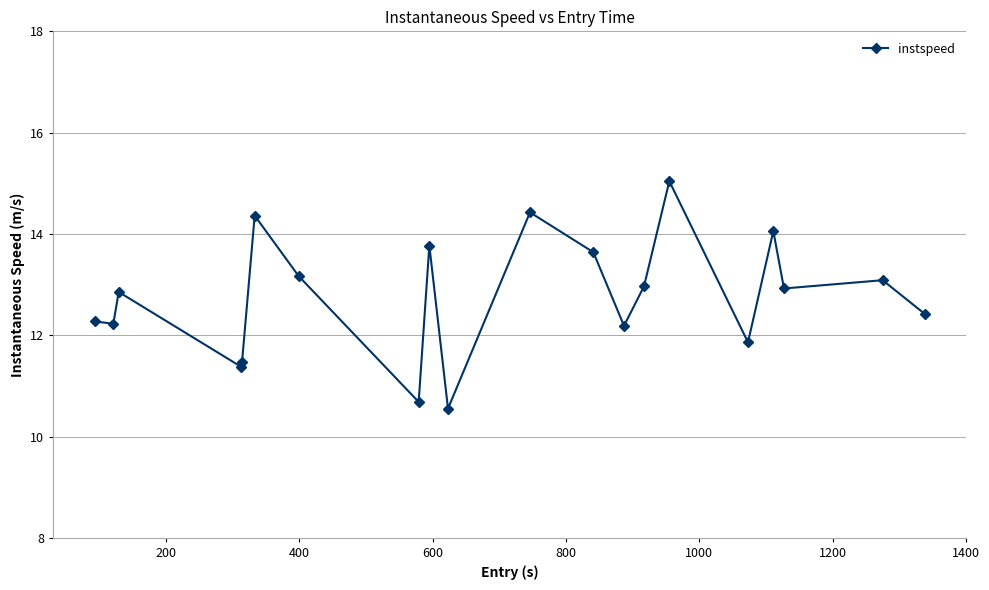

What is the average value?

12.8